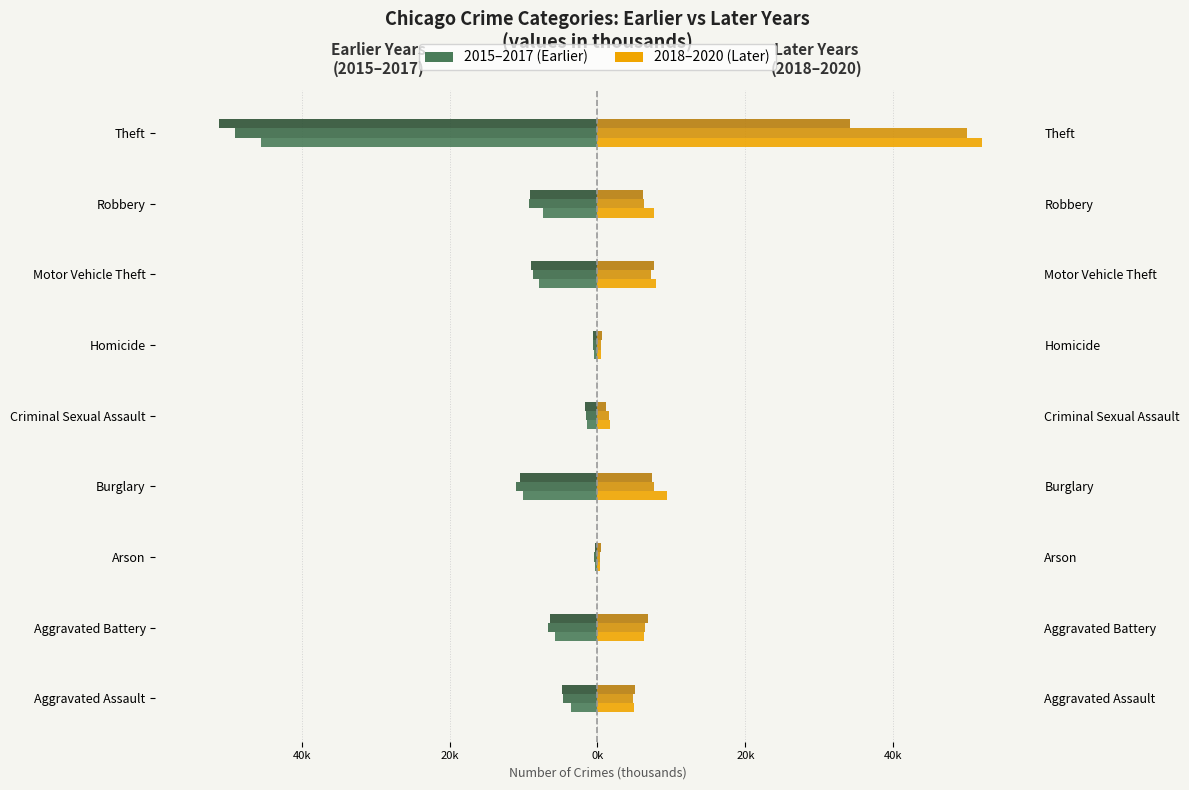

At which label is 2019 closest to 25?

Burglary